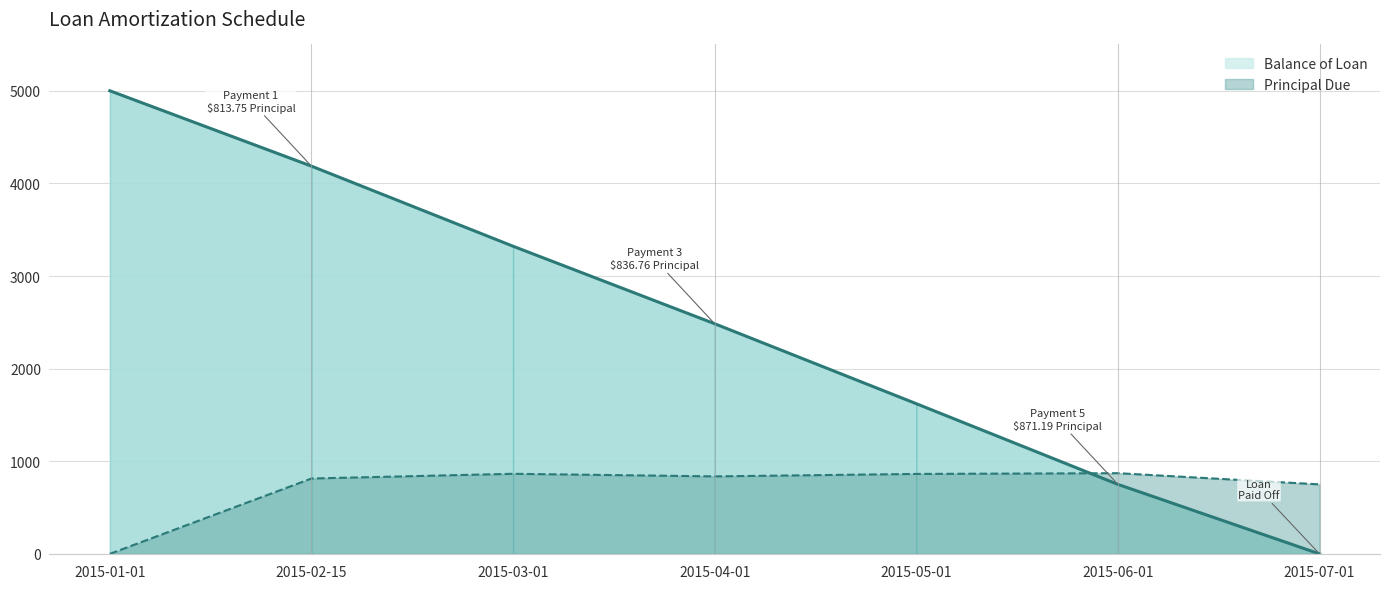

The Principal Due series shows 836.8 at 2015-04-01. True or false?

True